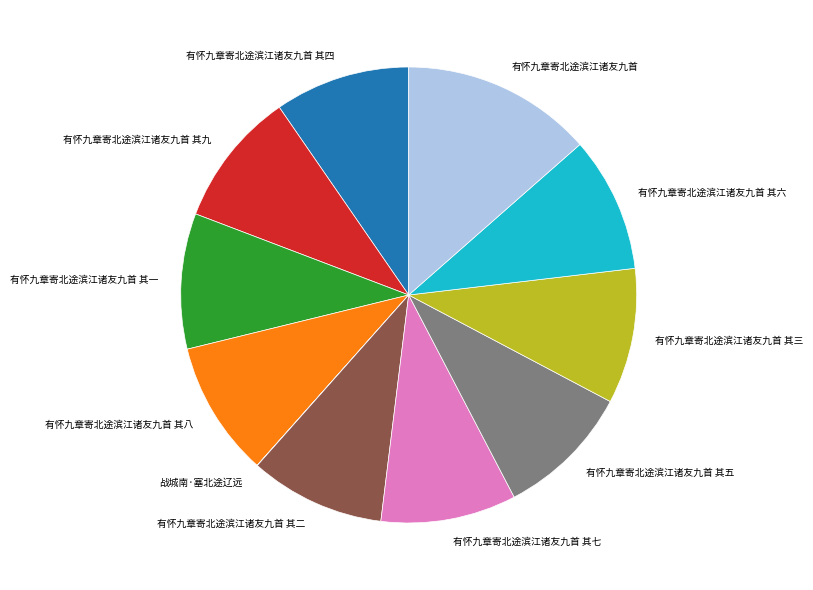

Is there a majority slice in this chart?

No